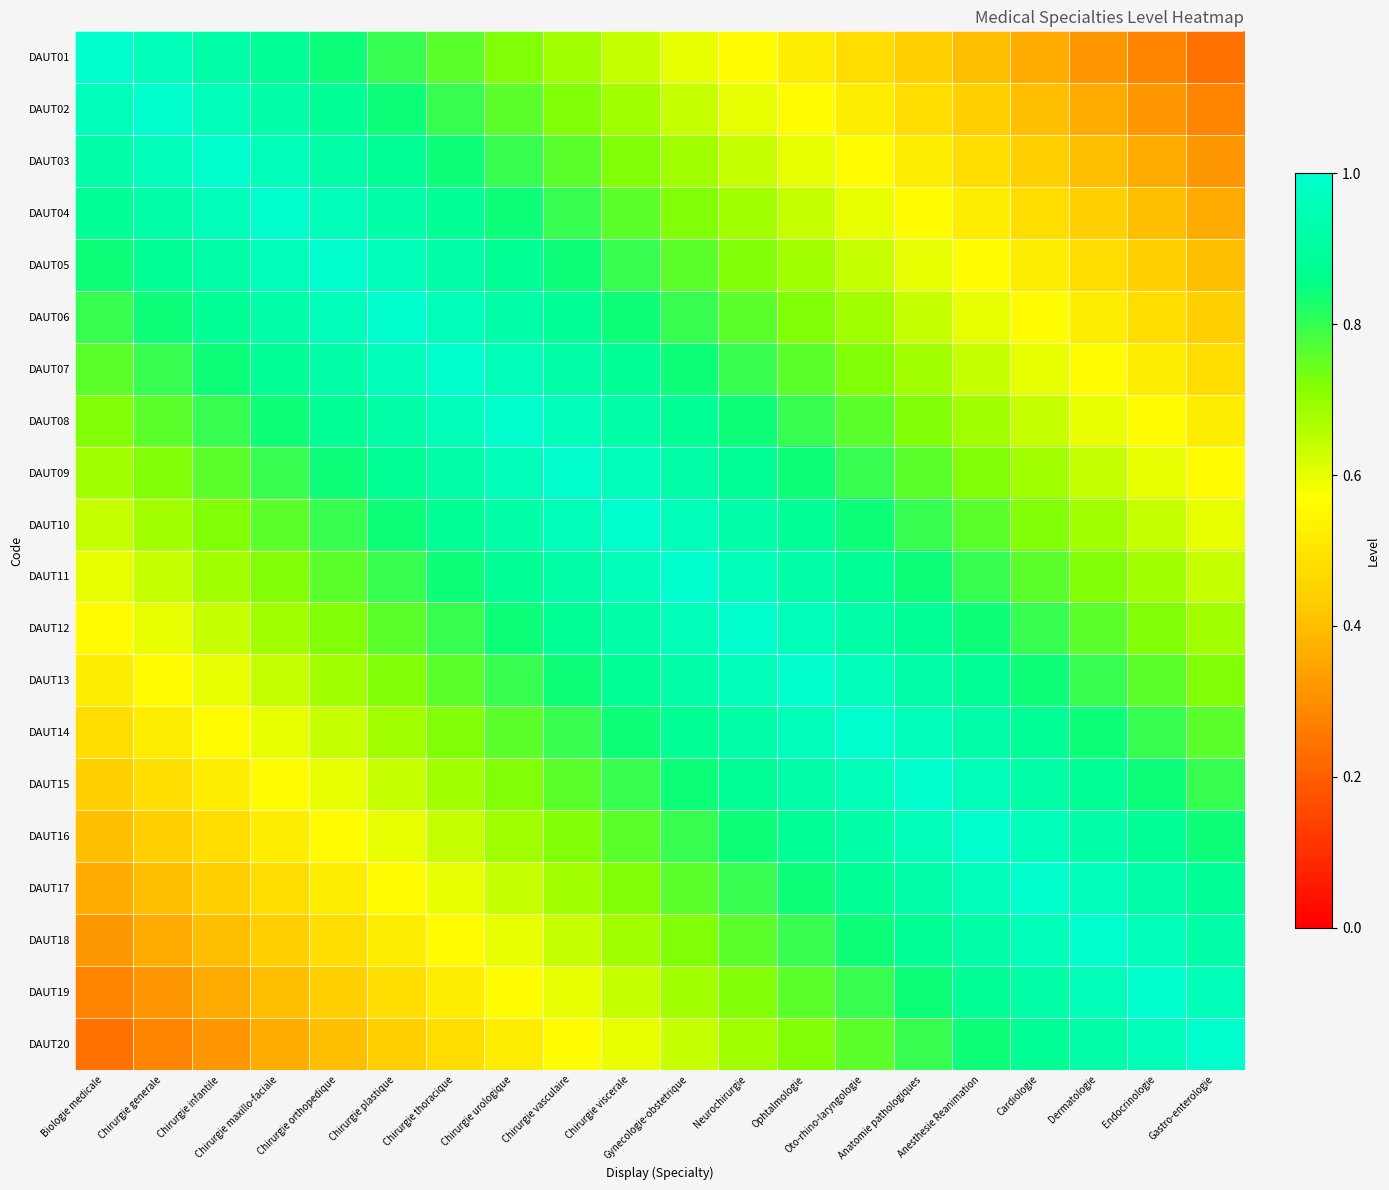

Rank the series by their maximum value, from lowest to highest.

DAUT01, DAUT02, DAUT03, DAUT04, DAUT05, DAUT06, DAUT07, DAUT08, DAUT09, DAUT10, DAUT11, DAUT12, DAUT13, DAUT14, DAUT15, DAUT16, DAUT17, DAUT18, DAUT19, DAUT20